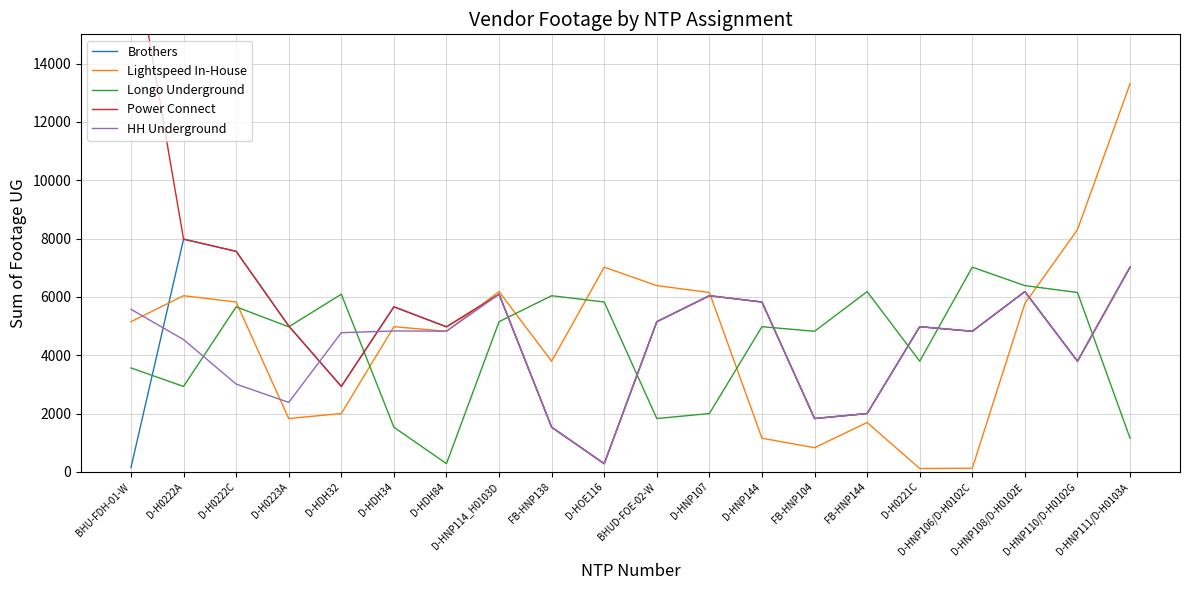

At which category does the chart reach its peak across all series?

BHU-FDH-01-W